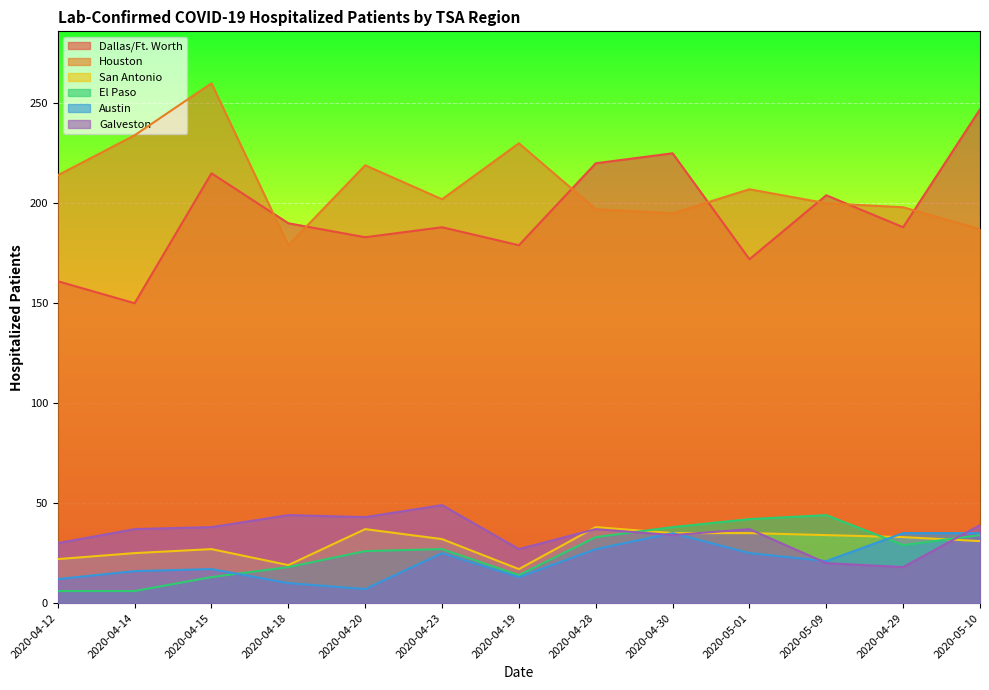

True or false: Galveston and Houston intersect in this chart.

False